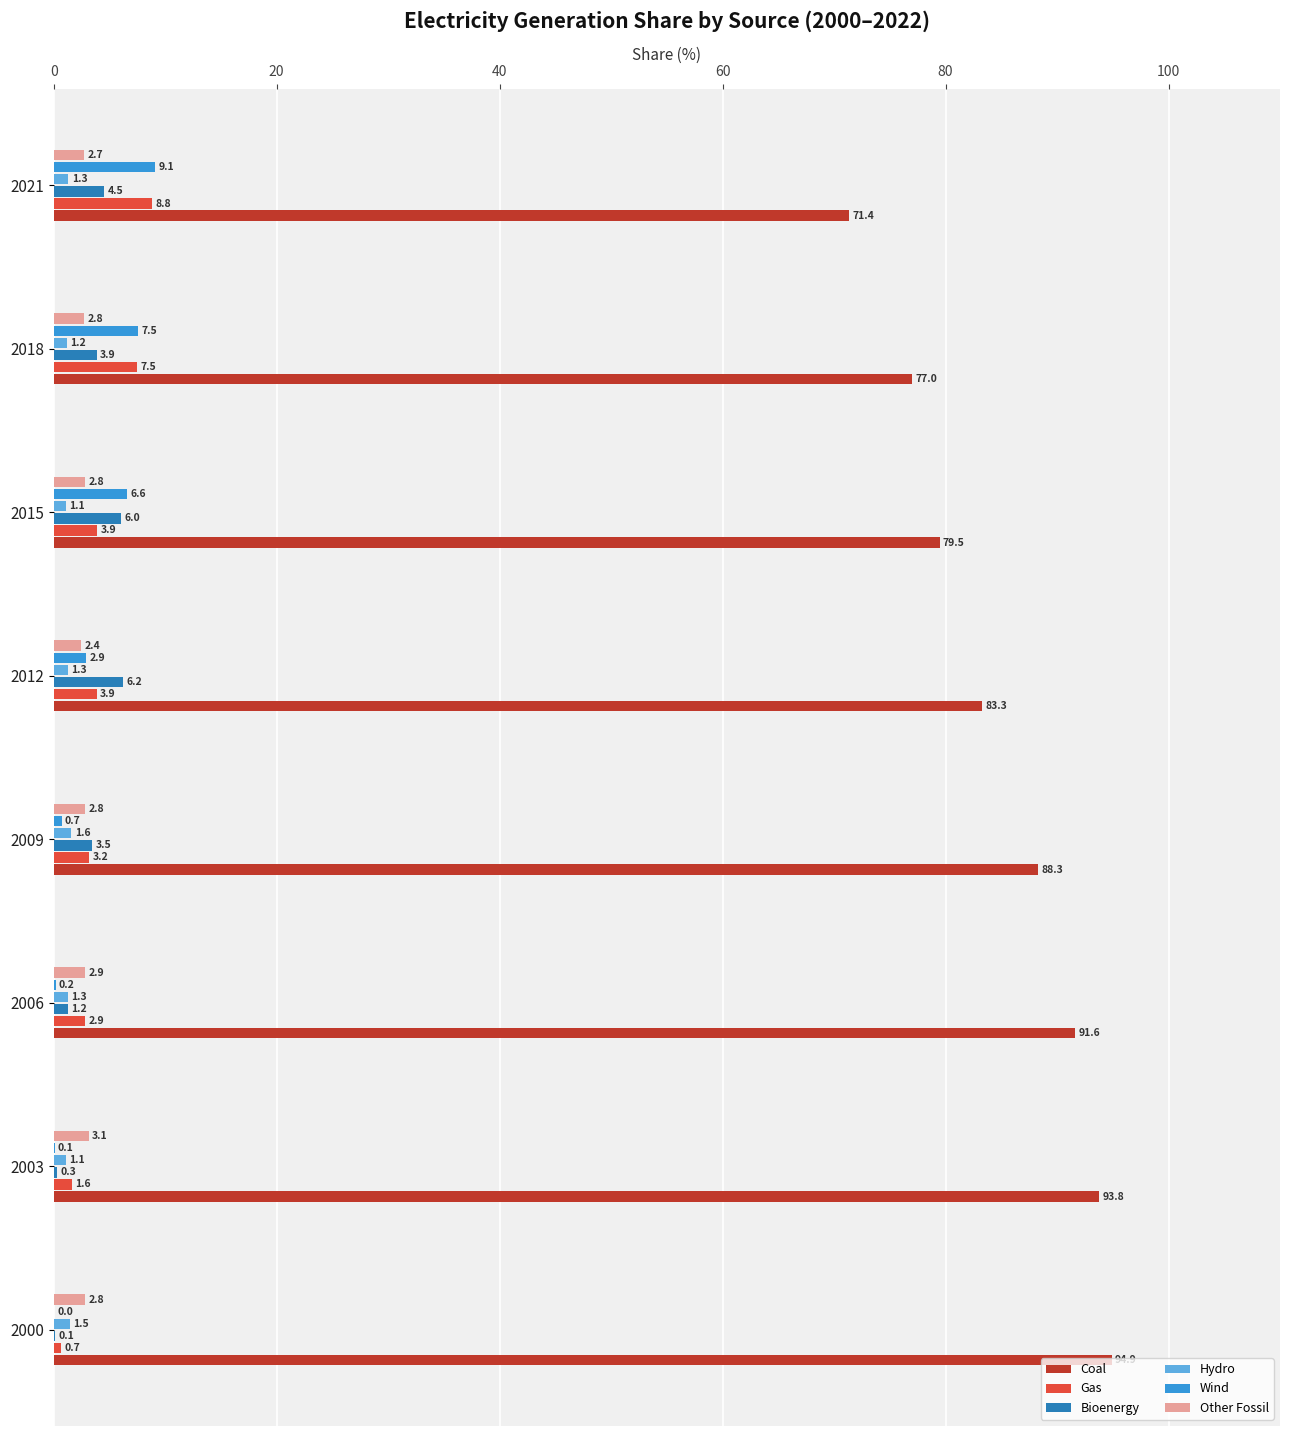

Is it true that Other Fossil equals 2.7 at 2021?

True